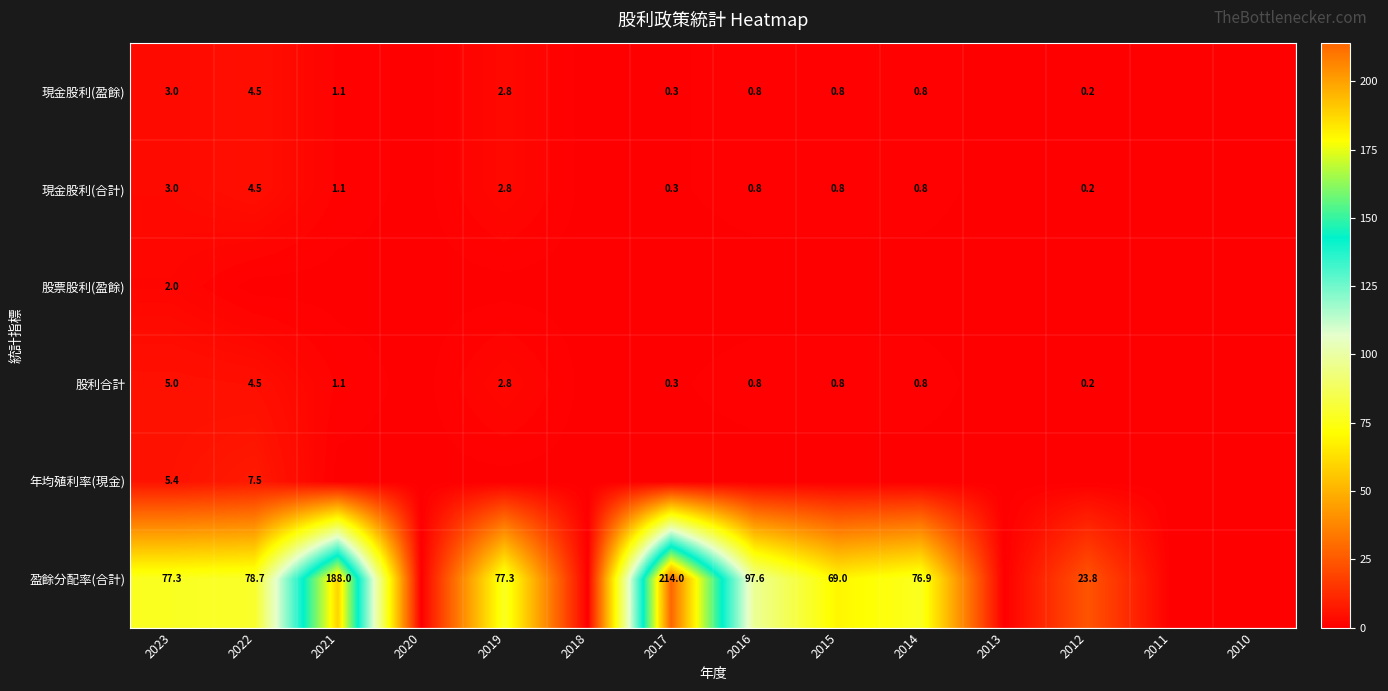

The 現金股利(盈餘) series shows 1.5 at 2021. True or false?

False